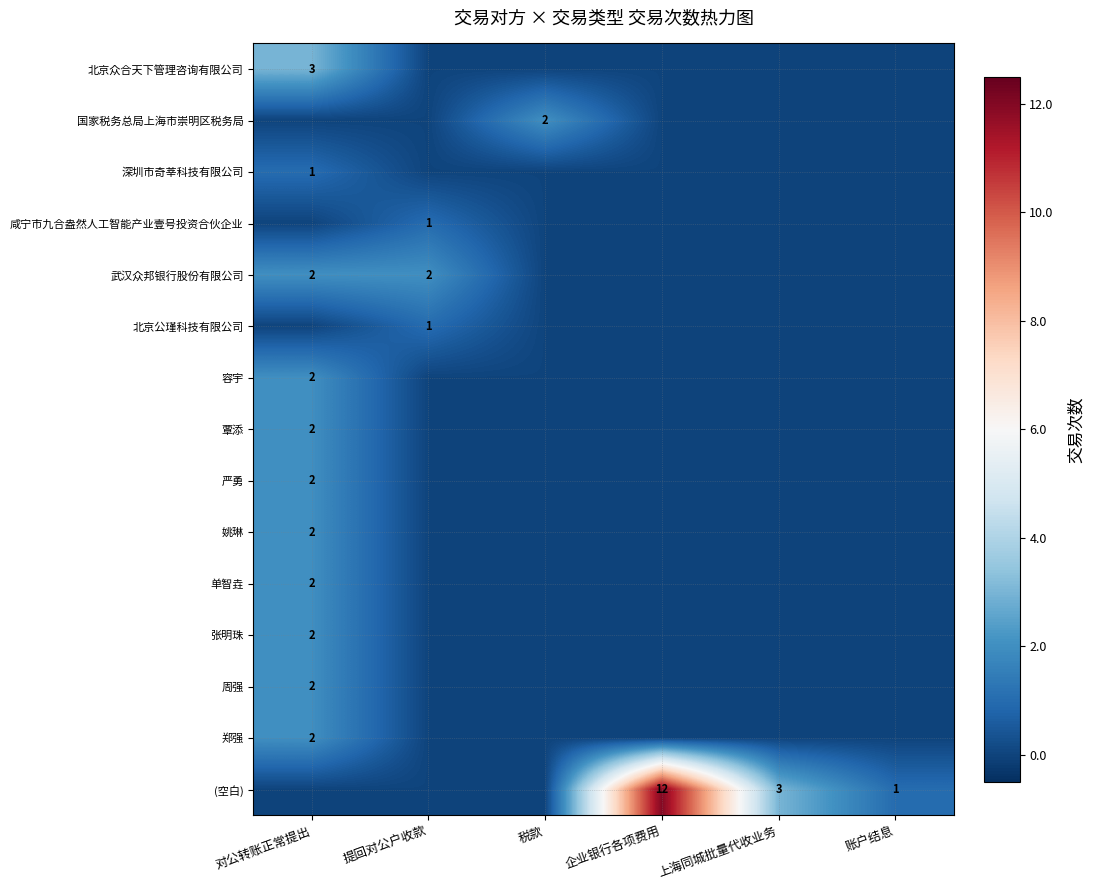

True or false: (空白) has a value of 4 at 企业银行各项费用.

False